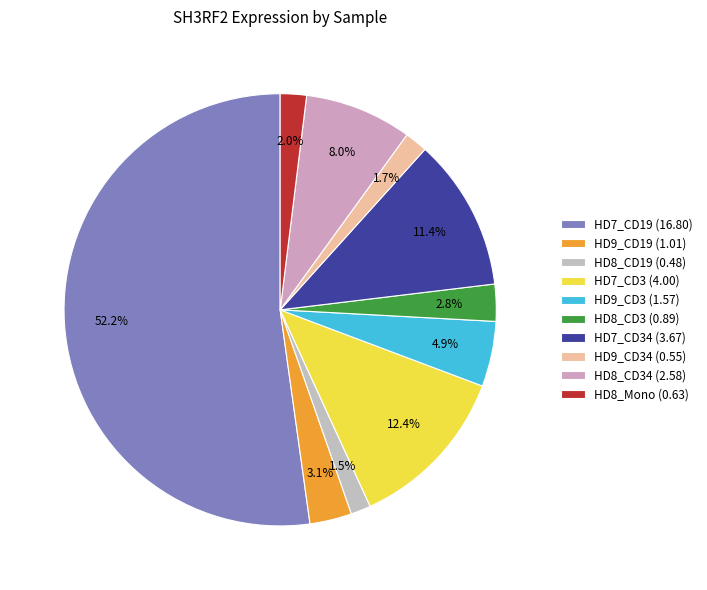

Does any single category account for the majority?

Yes